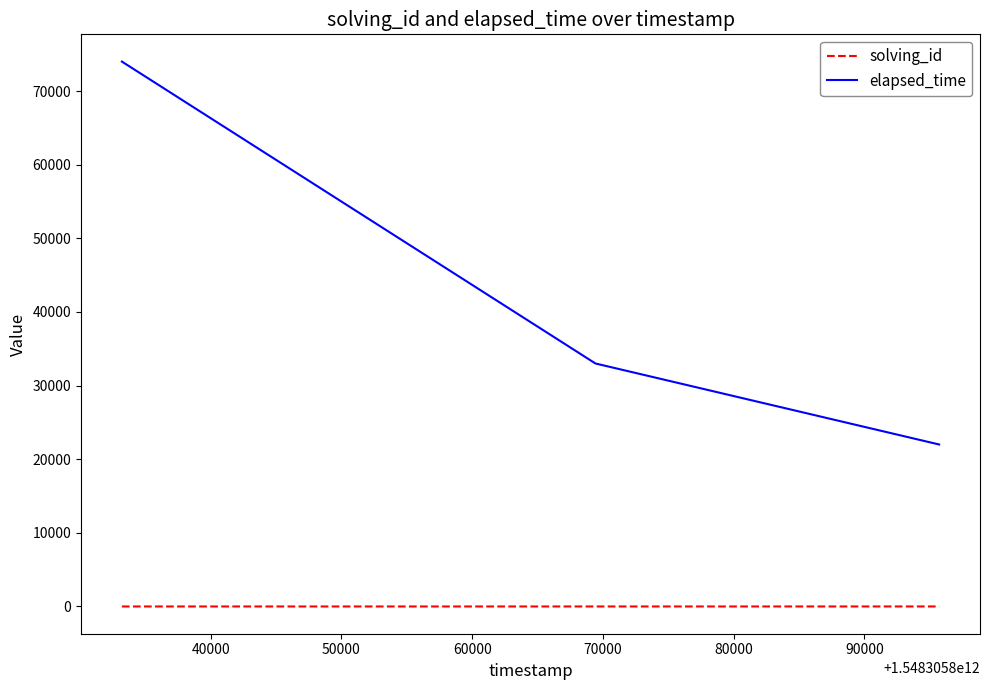

What is the greatest value displayed?

74000